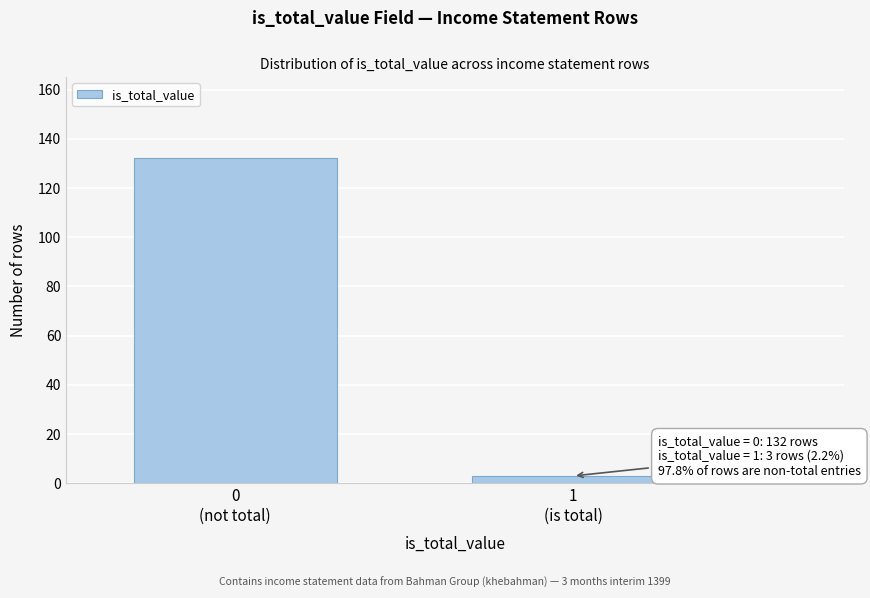

Reading left to right, list all the values displayed in this chart.

132	3